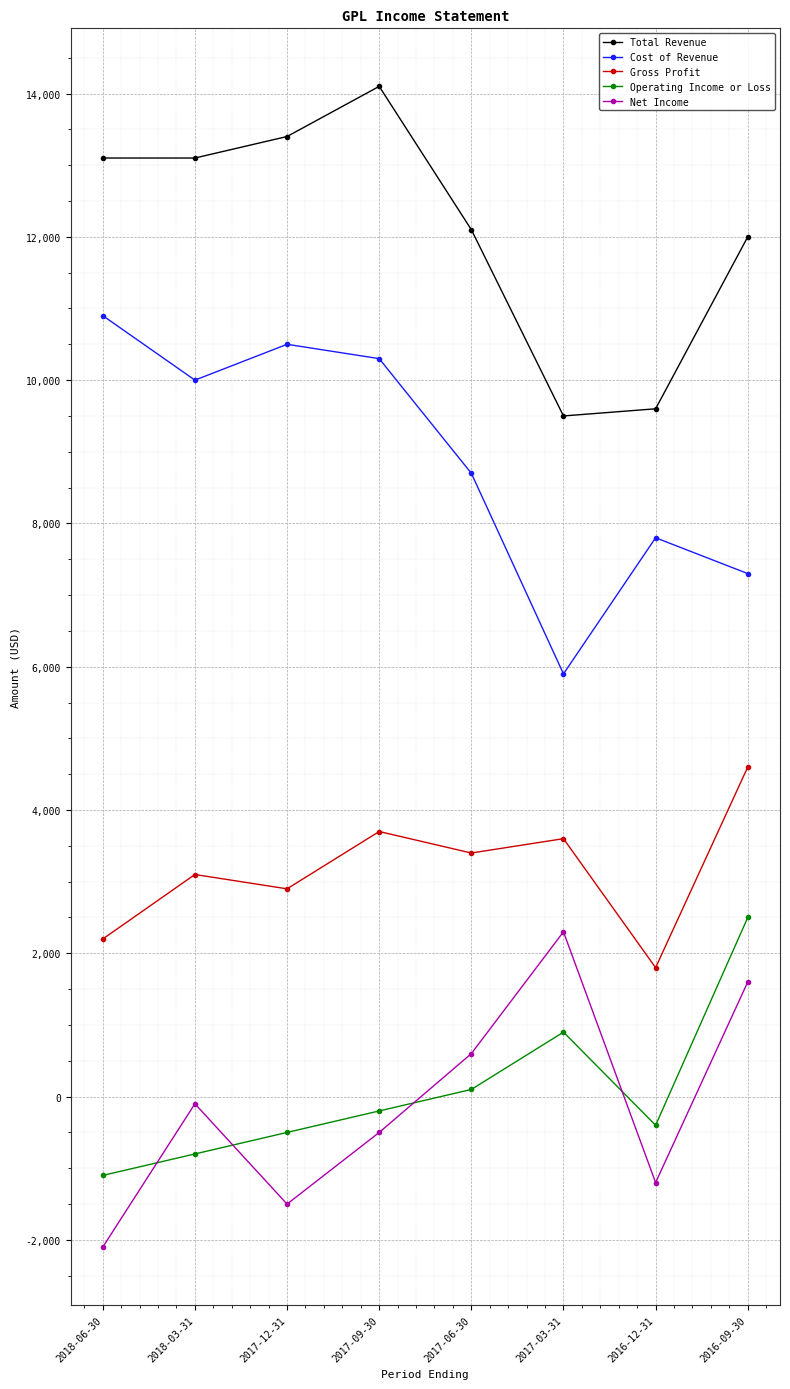

What is the value of the Gross Profit point at the 3rd from the left?

2900